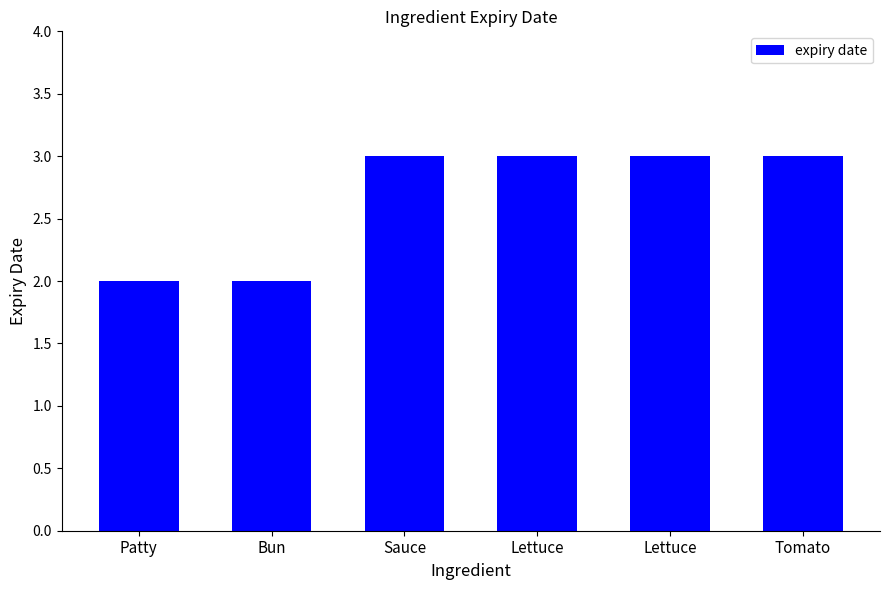

Where is the data nearest to the value 2?

Patty